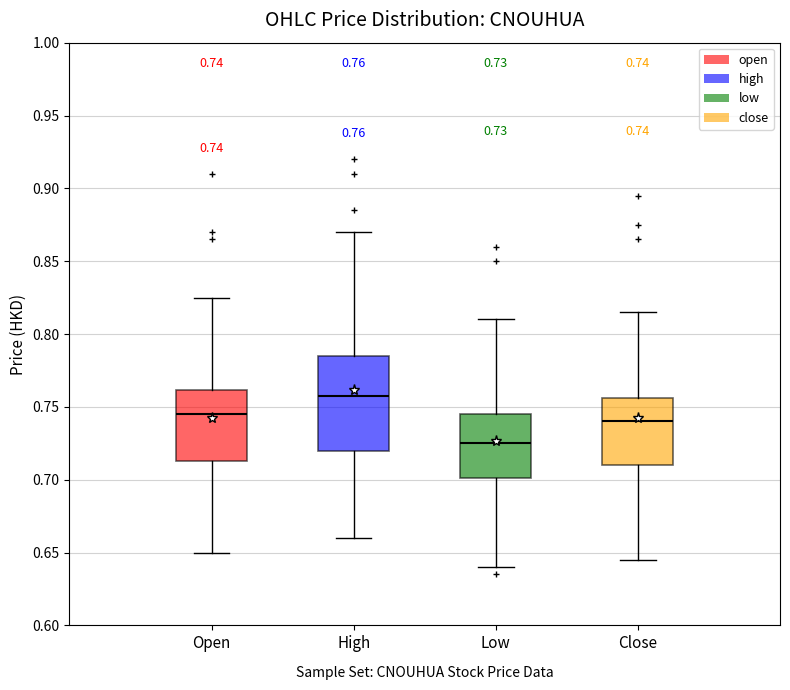

Comparing the boxes themselves (not the whiskers), which one is the tallest?

High